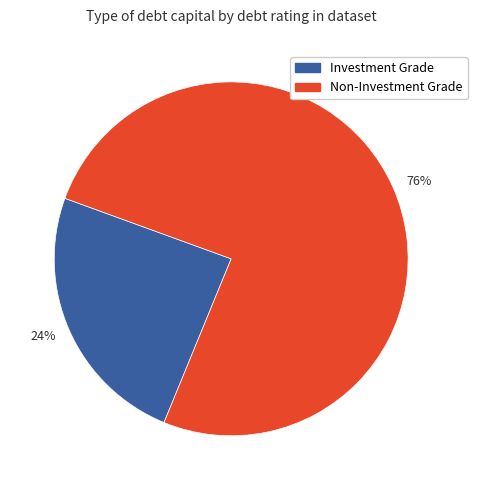

Rank the categories by value from lowest to highest.

24%, 76%